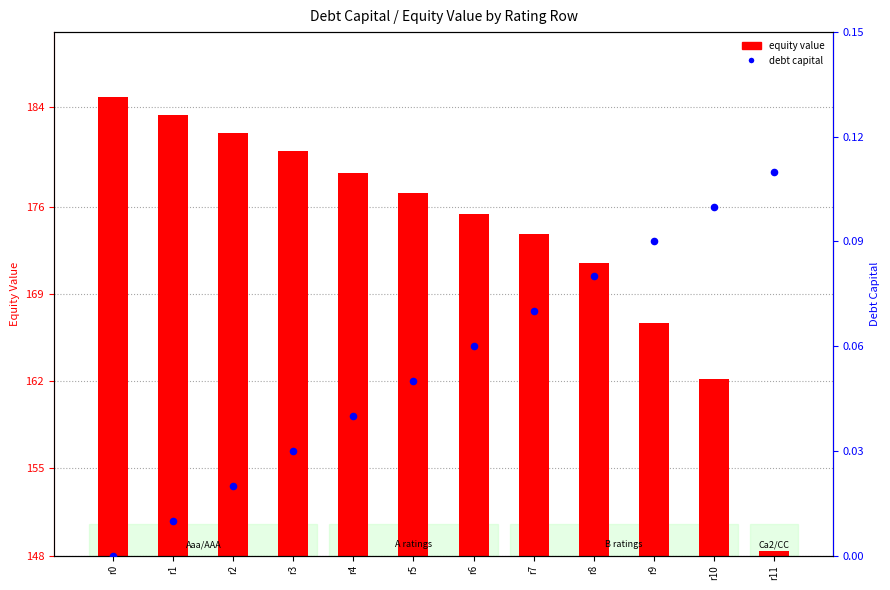

What is the total value across all series at r10?

14.2